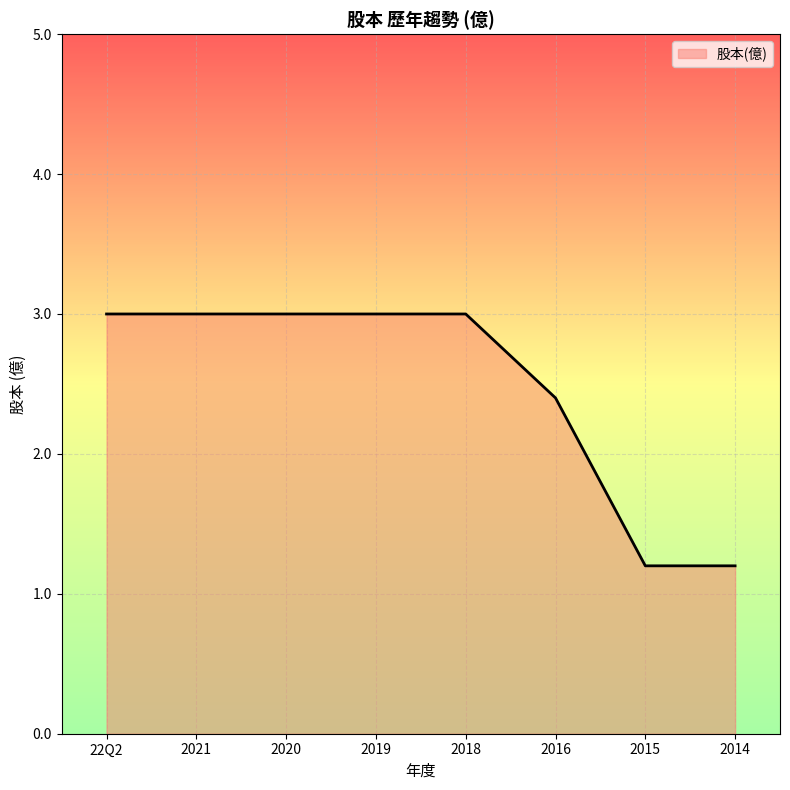

What is the difference between the values at 2015 and 22Q2?

1.8